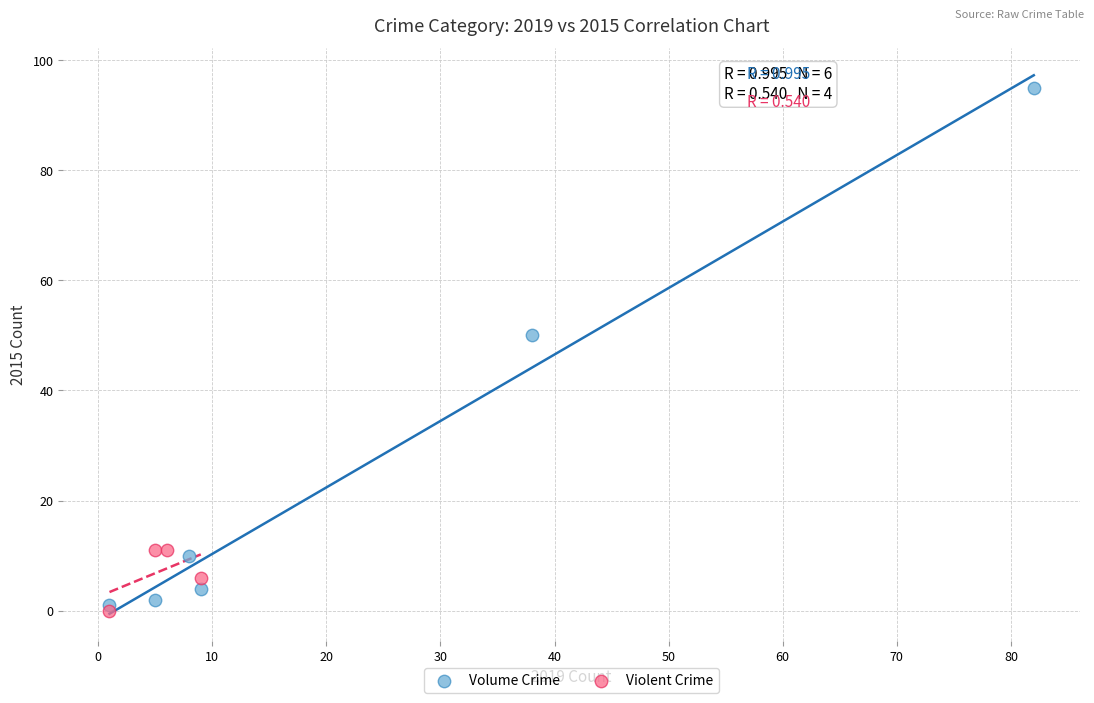

Which series has the widest spread of Y values?

Volume Crime